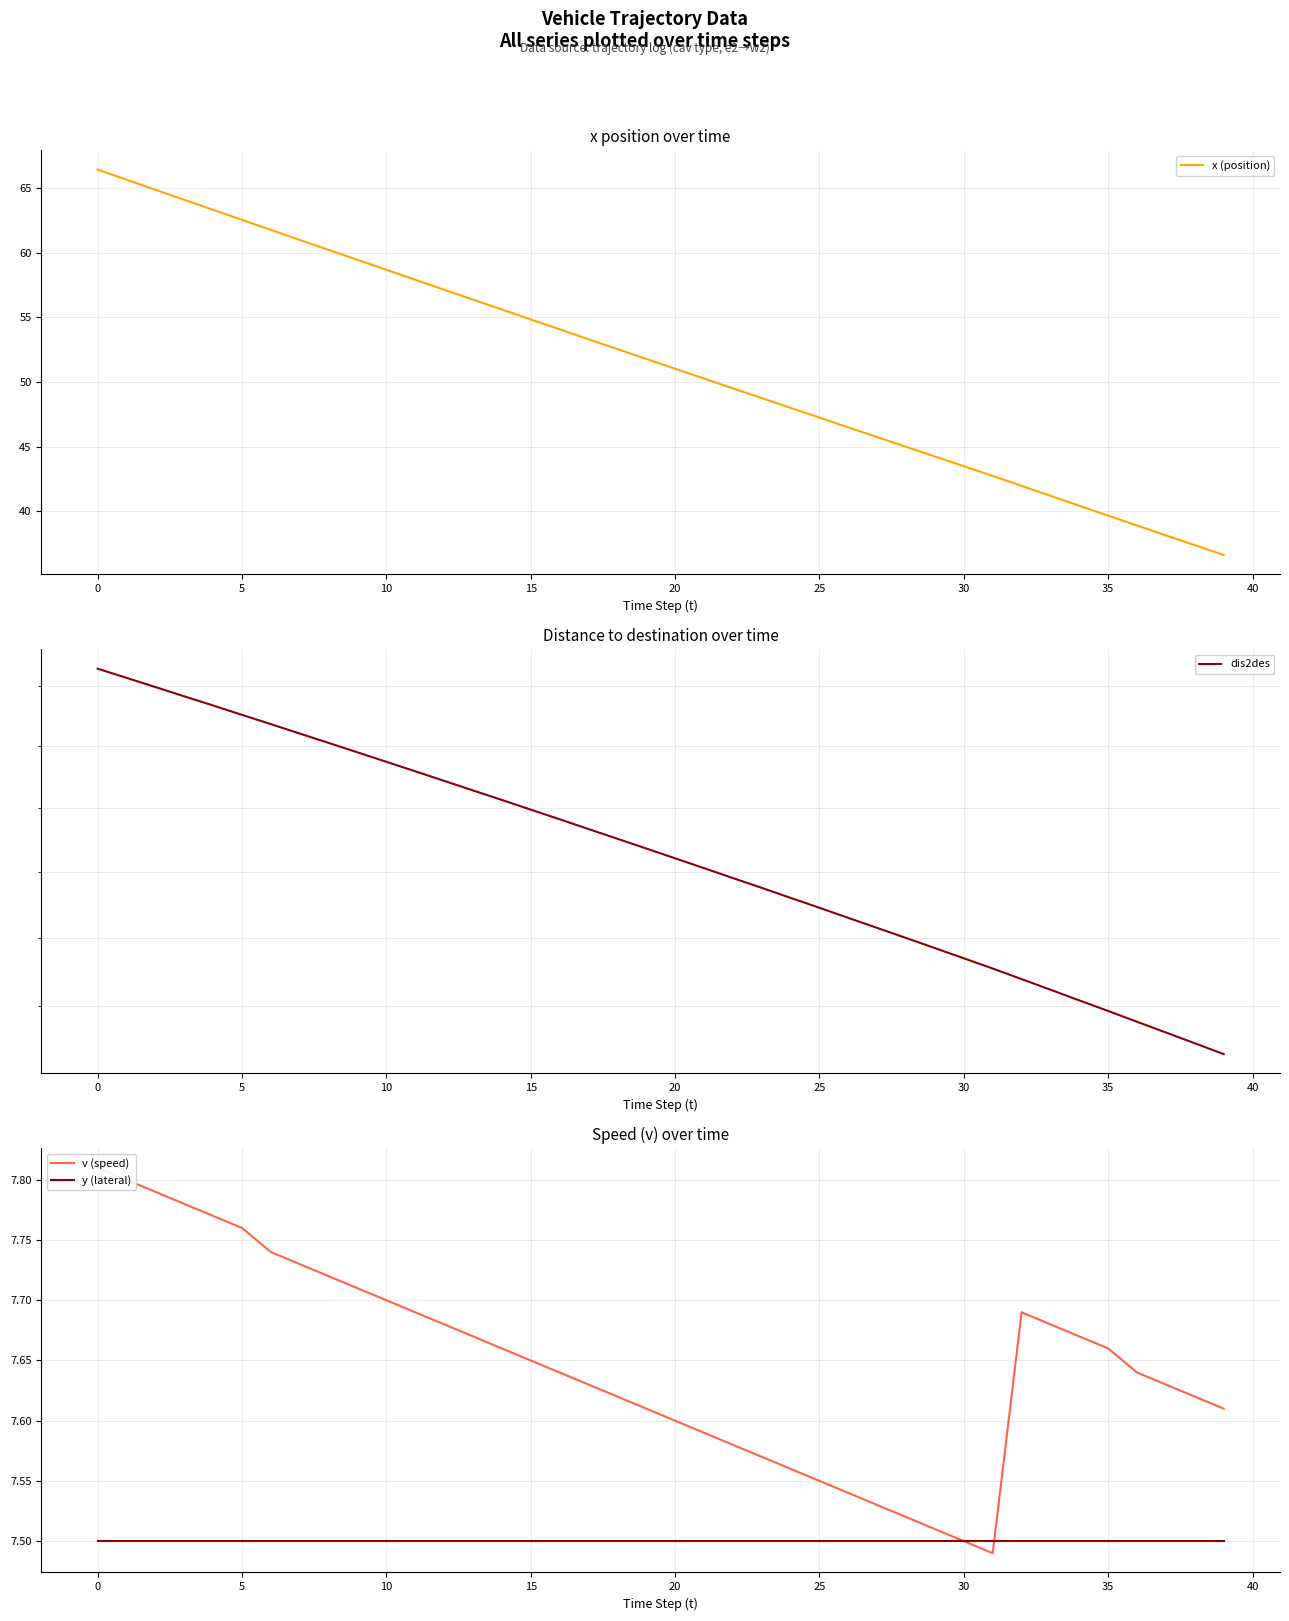

Count the number of categories in the chart.

40